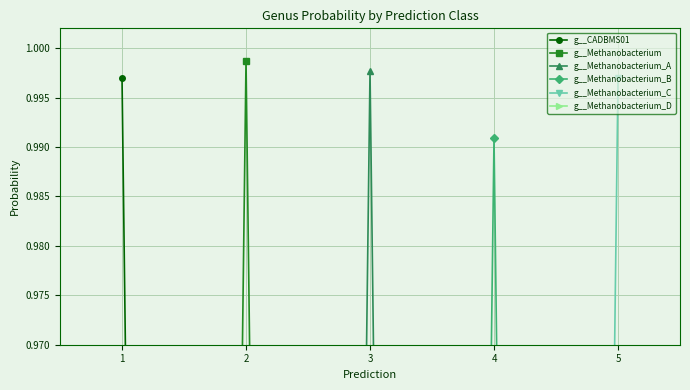

What is the greatest value displayed?

1.0